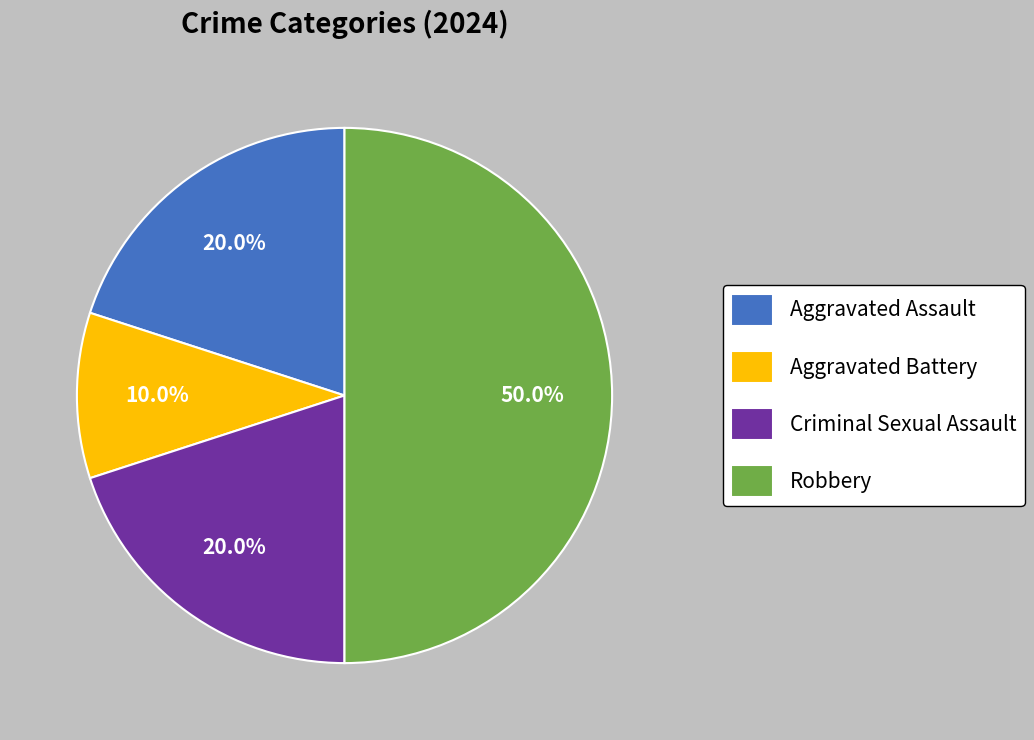

Approximately how many times larger is the value at Robbery compared to Aggravated Assault?

2.5